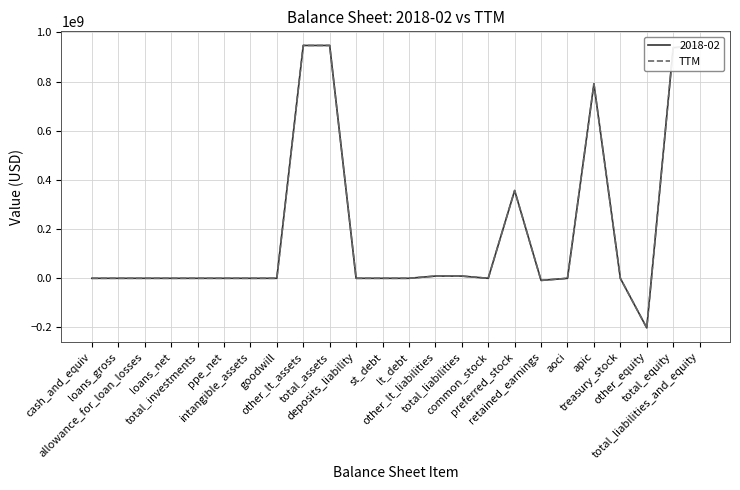

What position from the right is other_equity?

3